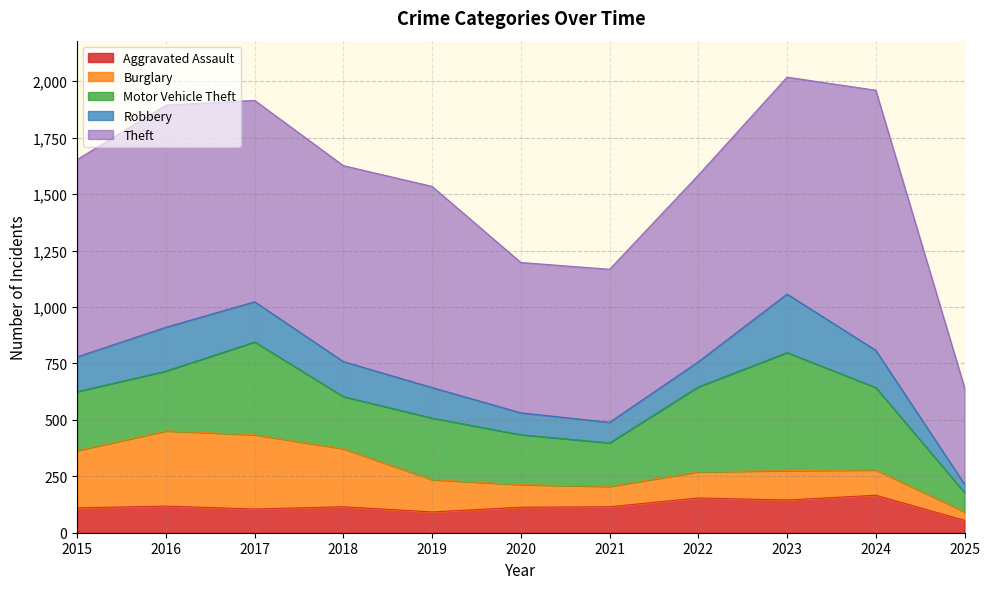

Between 2021 and 2023, which series saw the biggest shift?

Motor Vehicle Theft